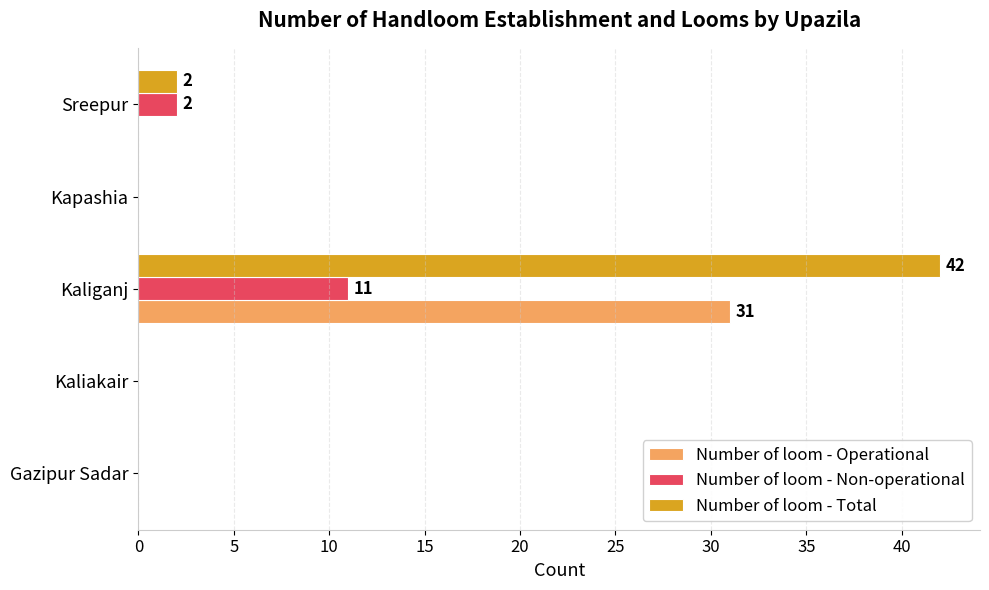

Which series has the largest range (max minus min)?

Number of loom - Total